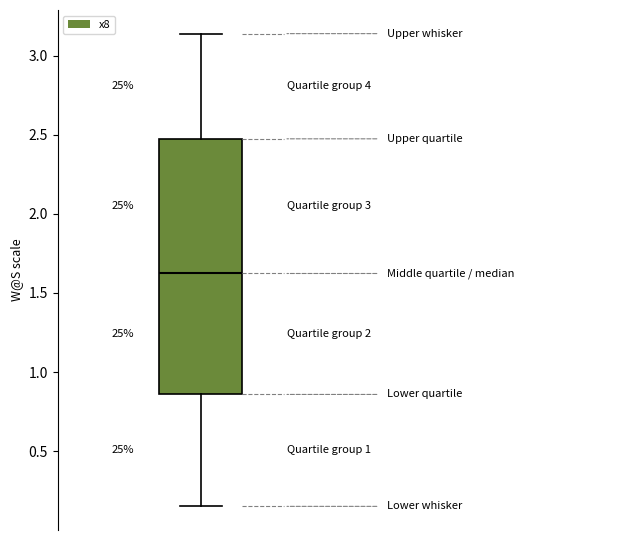

Where does the lower whisker of the box end on the y-axis? The values are not printed on the chart, so give them approximately, as read against the axis.

0.15